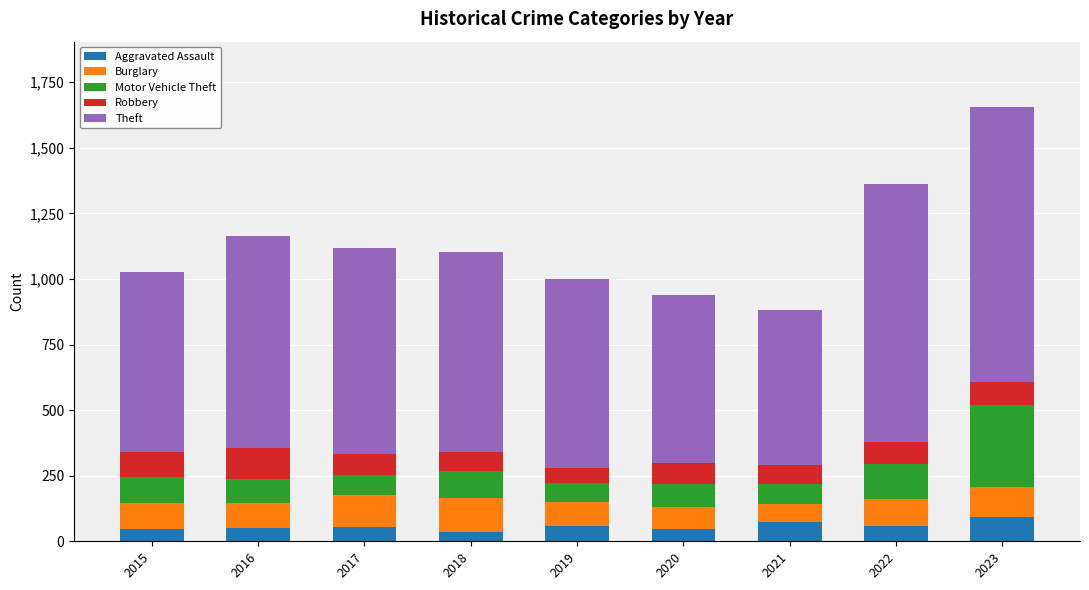

What is the maximum value for Aggravated Assault?

91